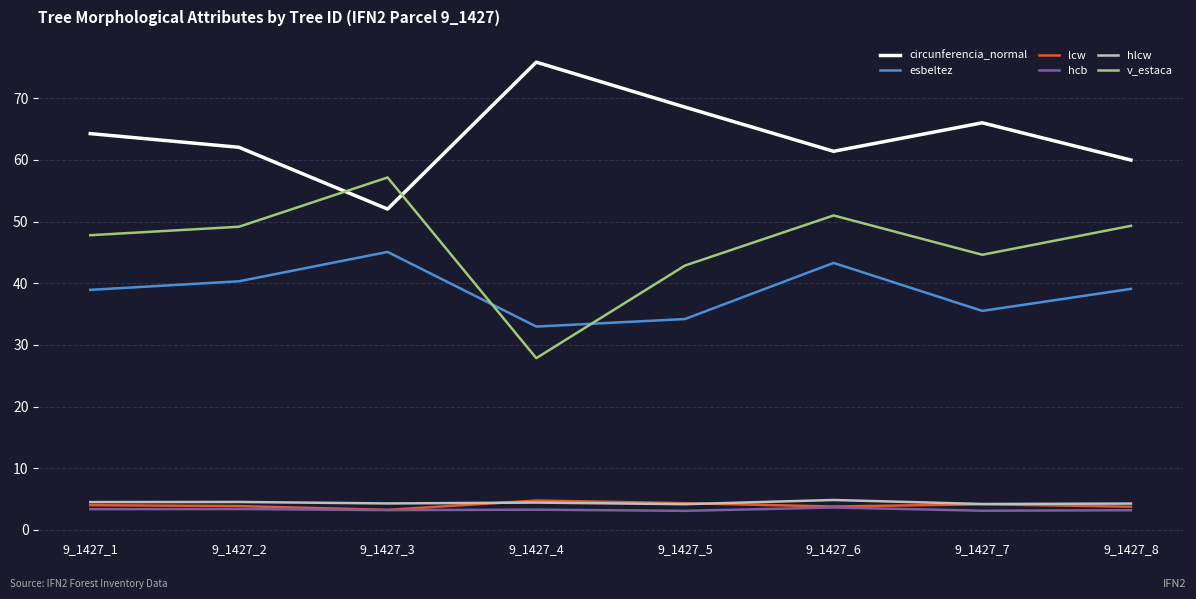

Reading left to right, list all the values displayed in this chart.

circunferencia_normal: 9_1427_1=64.2	9_1427_2=62.0	9_1427_3=52.0	9_1427_4=75.8	9_1427_5=68.5	9_1427_6=61.4	9_1427_7=66.0	9_1427_8=60.0
esbeltez: 9_1427_1=38.9	9_1427_2=40.3	9_1427_3=45.1	9_1427_4=33.0	9_1427_5=34.2	9_1427_6=43.3	9_1427_7=35.5	9_1427_8=39.1
lcw: 9_1427_1=4.0	9_1427_2=3.9	9_1427_3=3.3	9_1427_4=4.8	9_1427_5=4.3	9_1427_6=3.8	9_1427_7=4.2	9_1427_8=3.8
hcb: 9_1427_1=3.4	9_1427_2=3.4	9_1427_3=3.2	9_1427_4=3.3	9_1427_5=3.1	9_1427_6=3.6	9_1427_7=3.1	9_1427_8=3.2
hlcw: 9_1427_1=4.5	9_1427_2=4.5	9_1427_3=4.3	9_1427_4=4.4	9_1427_5=4.2	9_1427_6=4.9	9_1427_7=4.2	9_1427_8=4.3
v_estaca: 9_1427_1=47.8	9_1427_2=49.1	9_1427_3=57.1	9_1427_4=27.9	9_1427_5=42.9	9_1427_6=51.0	9_1427_7=44.6	9_1427_8=49.3